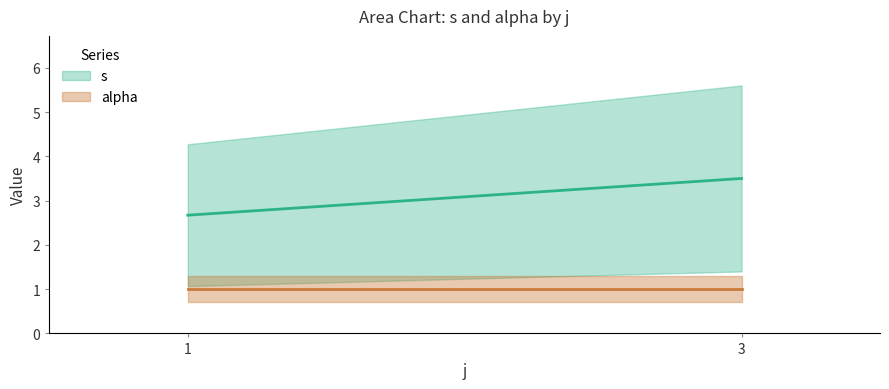

Which category has the lowest value in the alpha series?

1